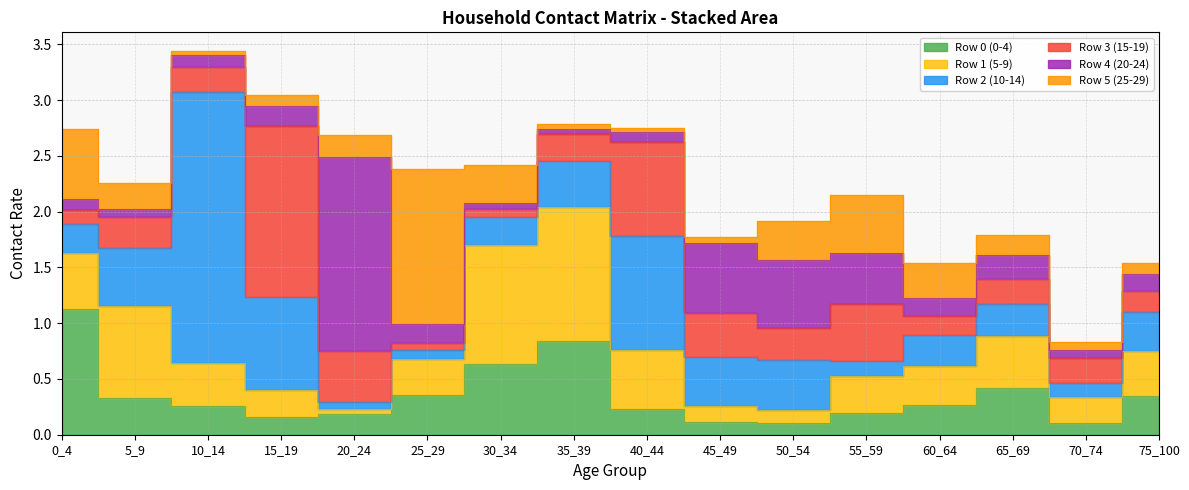

At which label is Row 3 (15-19) closest to 0?

25_29